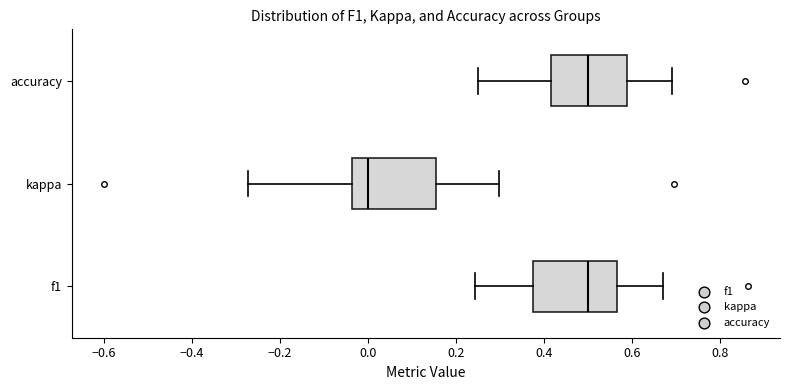

Reading bottom to top, transcribe this box plot: for each box, give where its median line is, the range the box spans, and where its two whiskers end, as read against the x-axis. The values are not printed on the chart, so give them approximately, as read against the axis.

f1: median 0.50, box 0.38 to 0.56, whiskers 0.24 to 0.68
kappa: median 0.00, box -0.04 to 0.16, whiskers -0.28 to 0.30
accuracy: median 0.50, box 0.42 to 0.58, whiskers 0.26 to 0.70